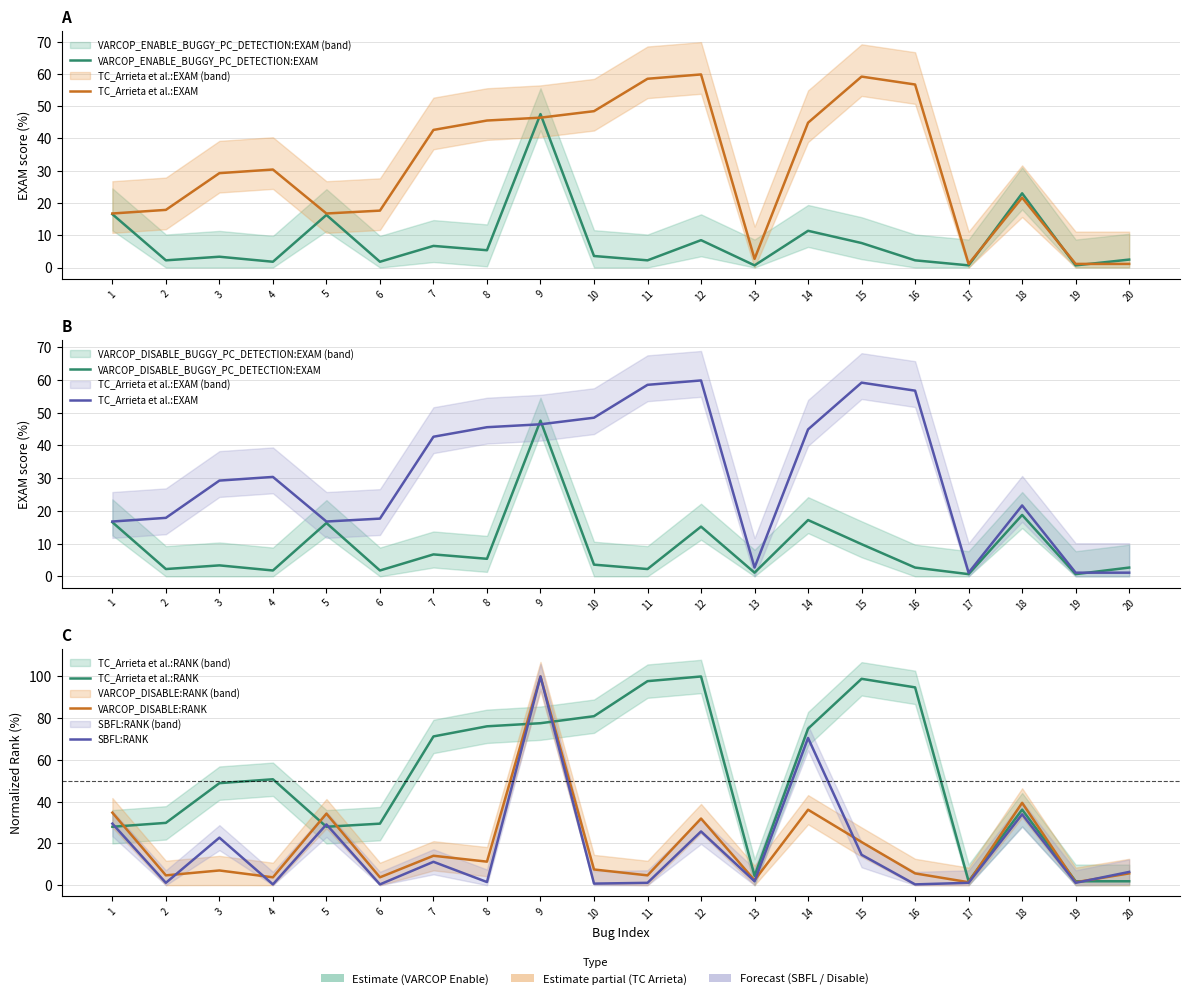

How many data points in VARCOP_DISABLE:RANK are less than 7?

9